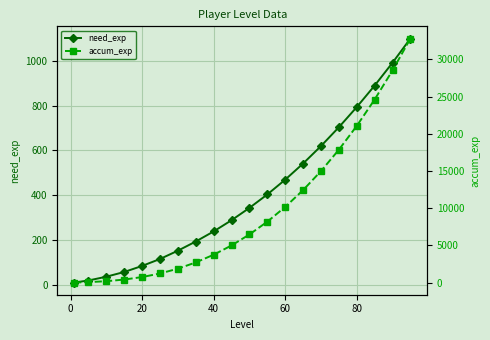

True or false: need_exp has more than 1 interior local peaks.

False